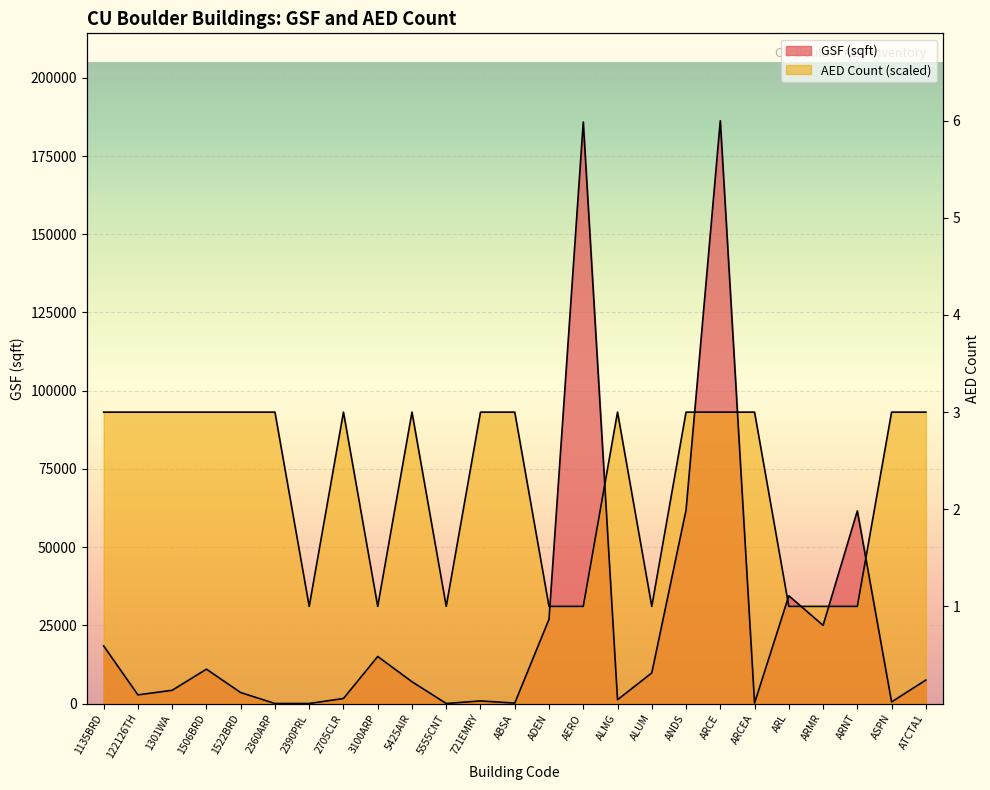

Where do AED Count and GSF (sqft) first cross each other?

ADEN and AERO